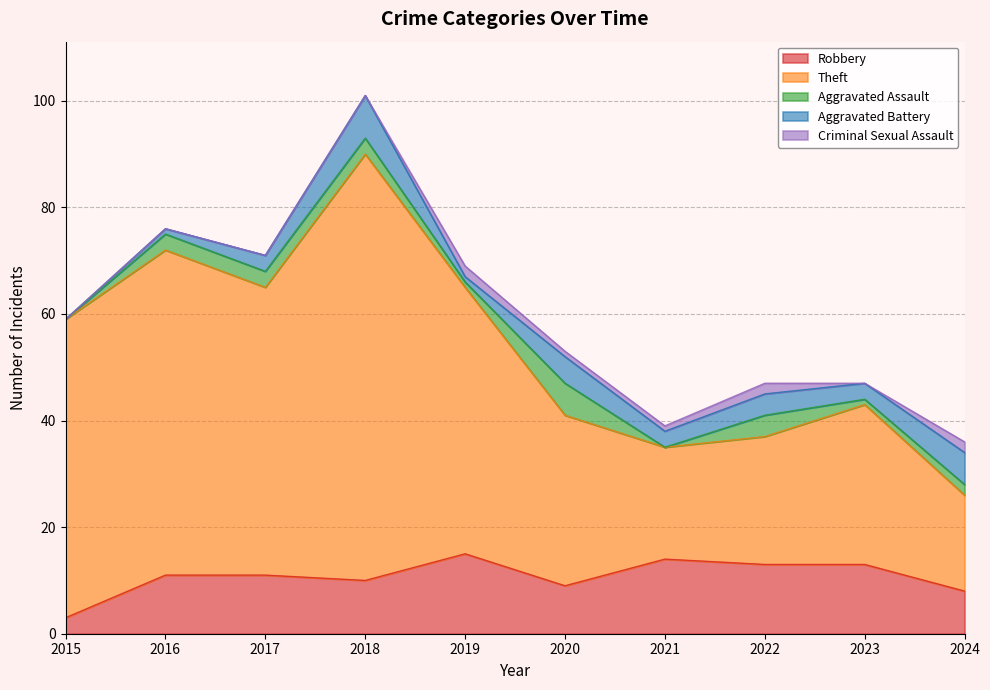

Is it true that Robbery equals 14 at 2021?

True